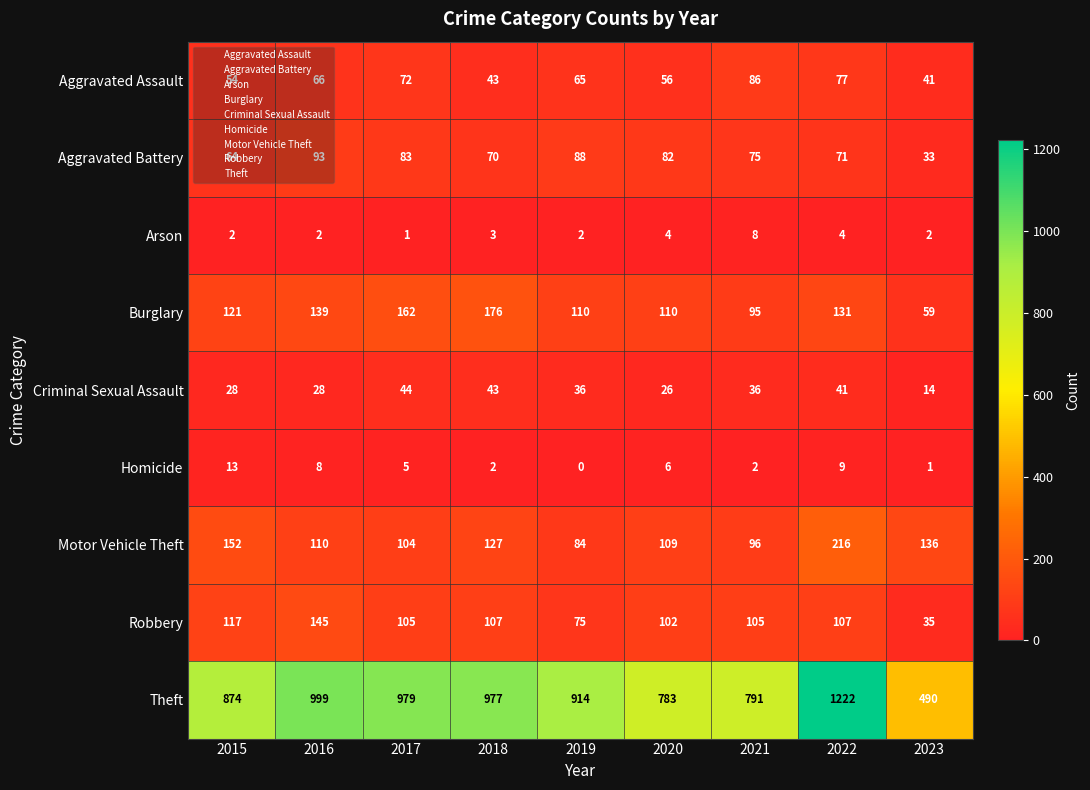

Is it true that Motor Vehicle Theft equals 382 at 2022?

False